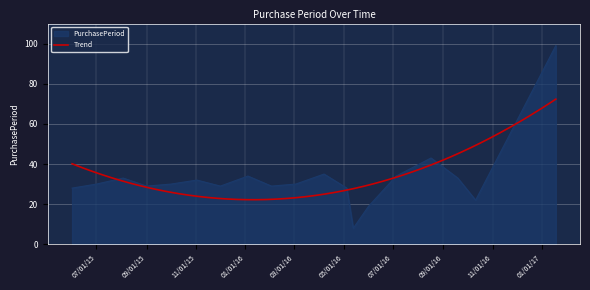

Approximately how many times larger is the value at 2015-06-01 compared to 2015-12-01?

1.0